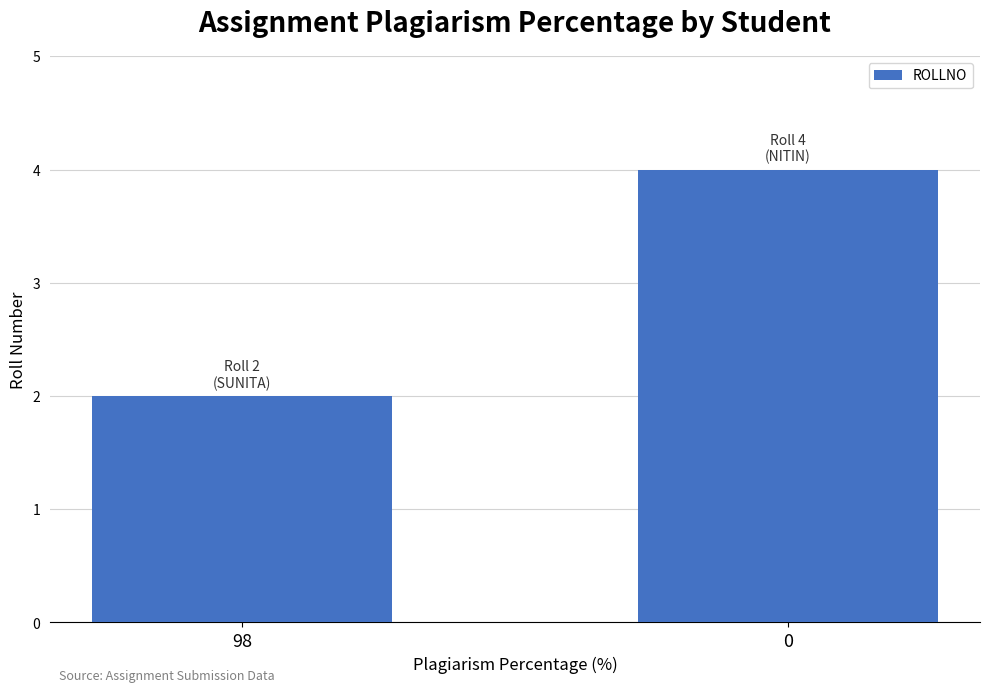

Reading left to right, extract all data points from this chart.

2	4